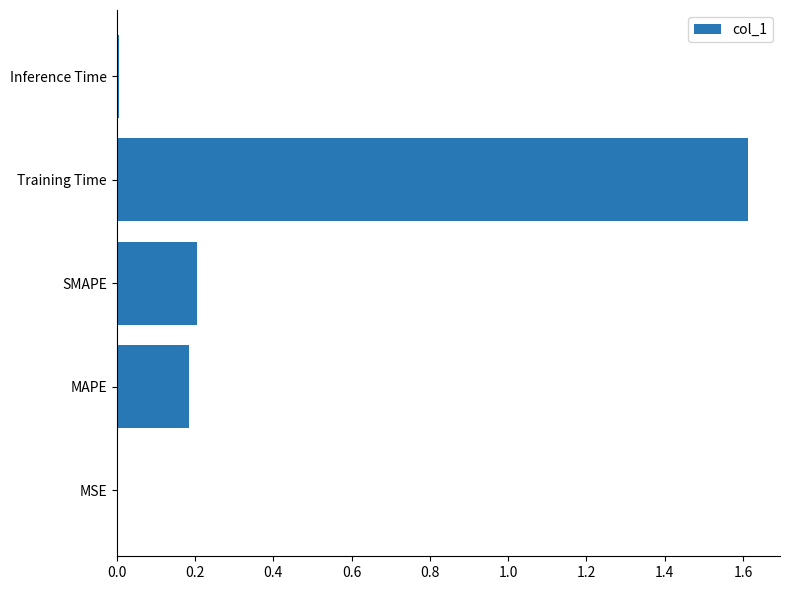

What is the greatest value displayed?

1.6